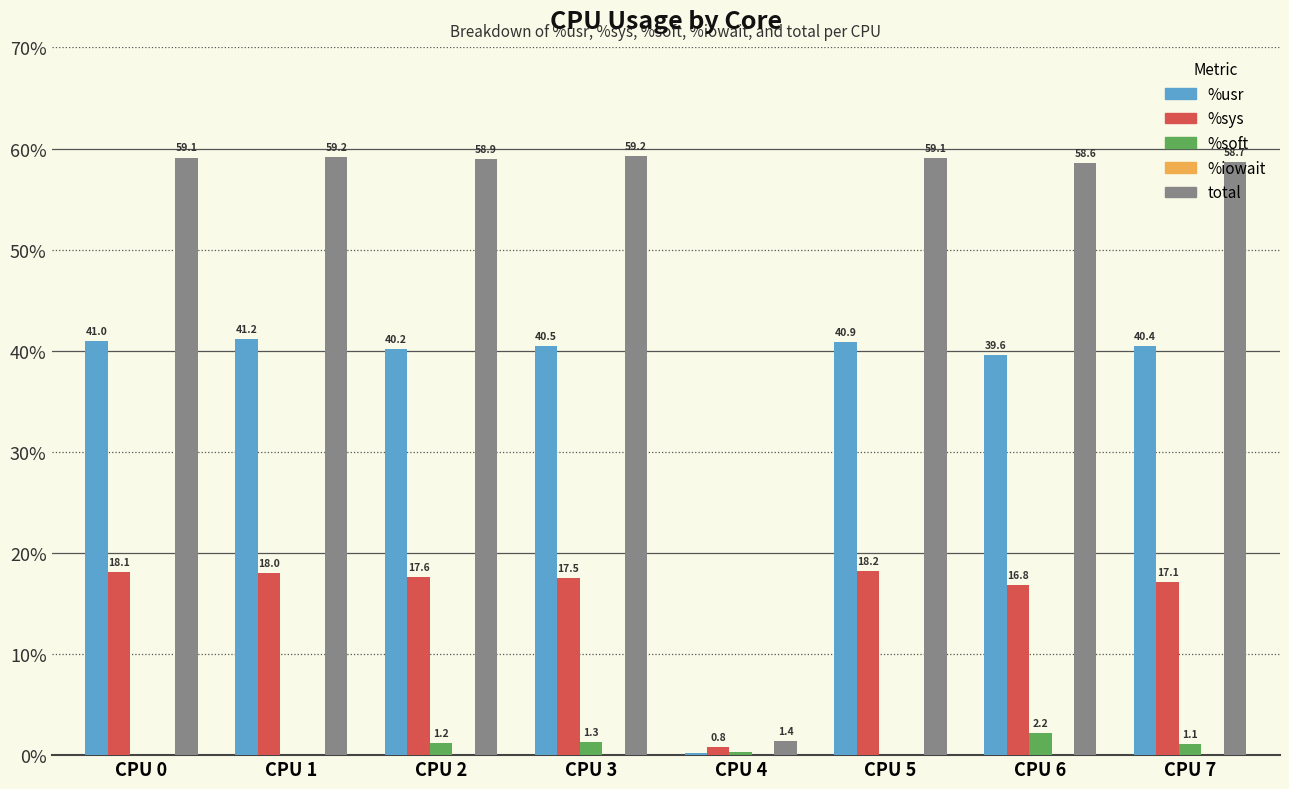

How many groups of bars are there?

8